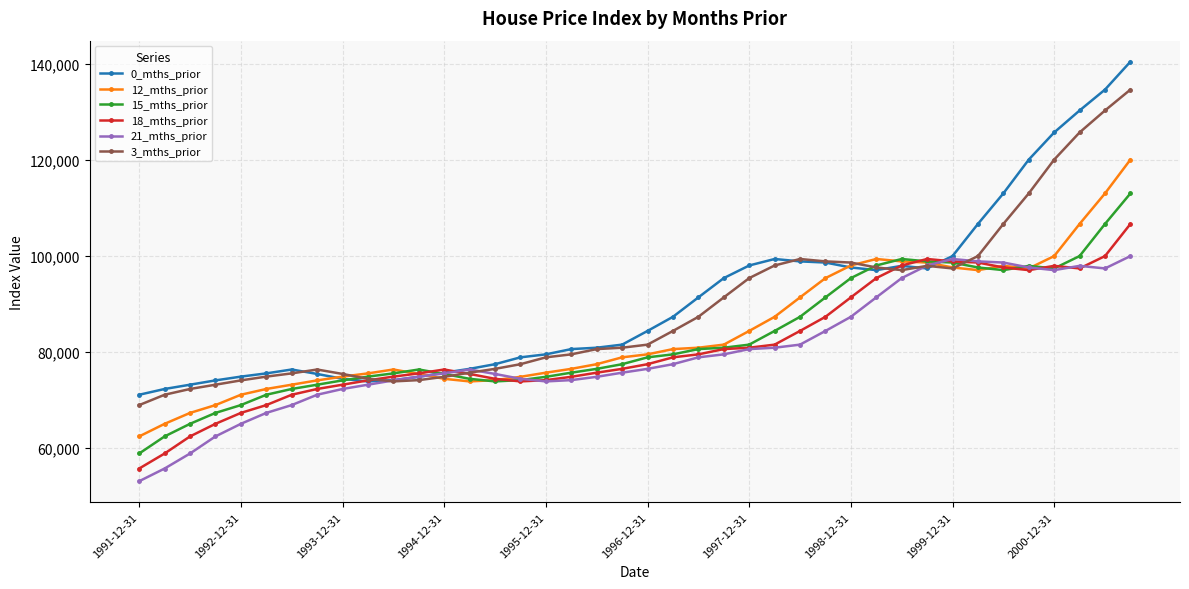

Which series has the largest range (max minus min)?

0_mths_prior